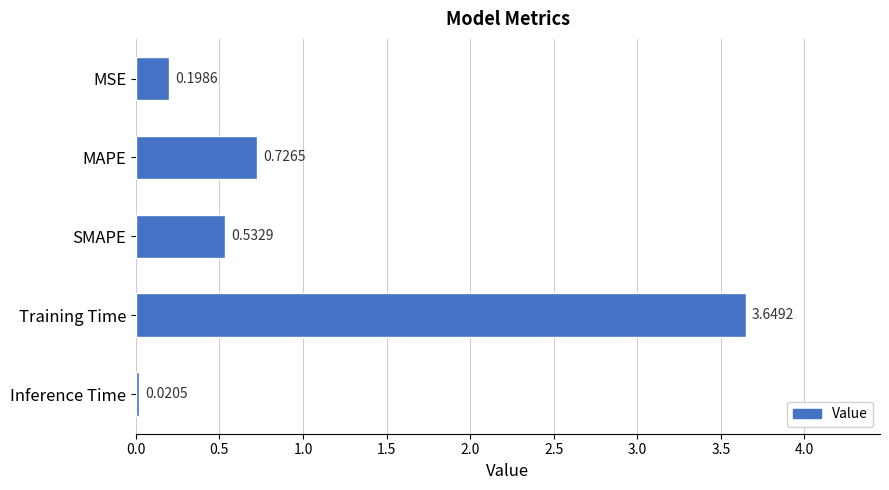

What is the sum of the values at SMAPE and Training Time?

4.2